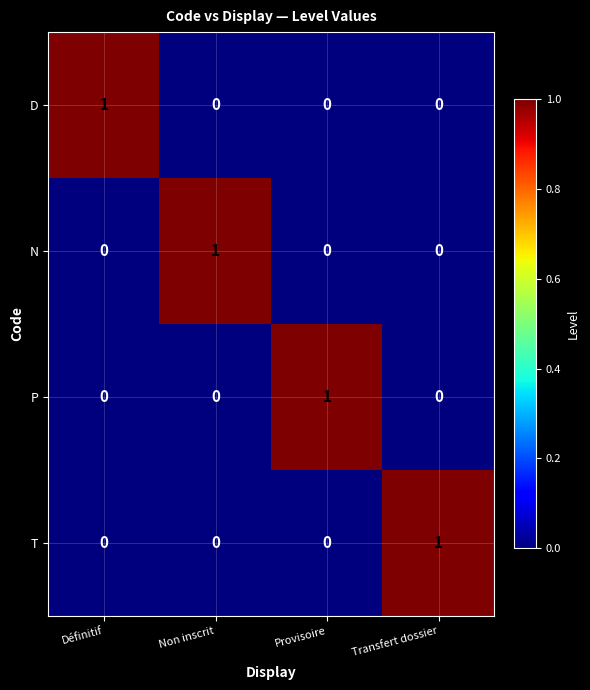

Is the value of P at Provisoire greater than the value of T at Provisoire?

Yes